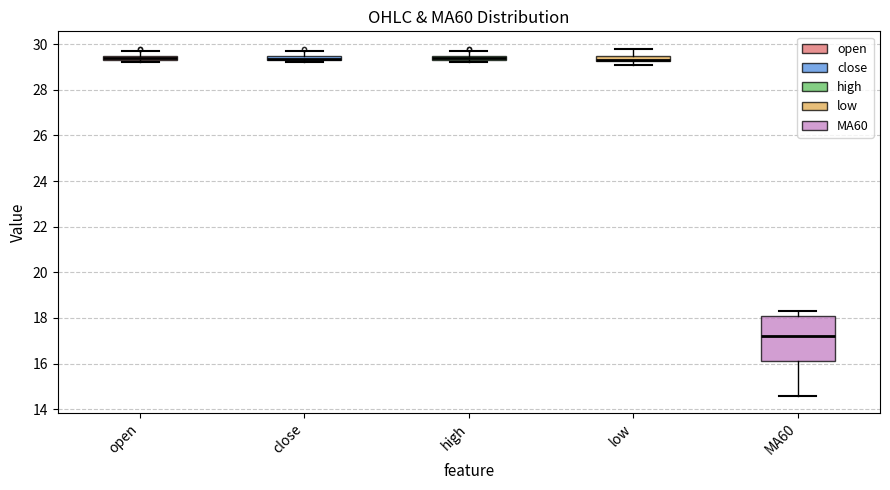

Which box is the tallest, from its lower edge to its upper edge?

MA60